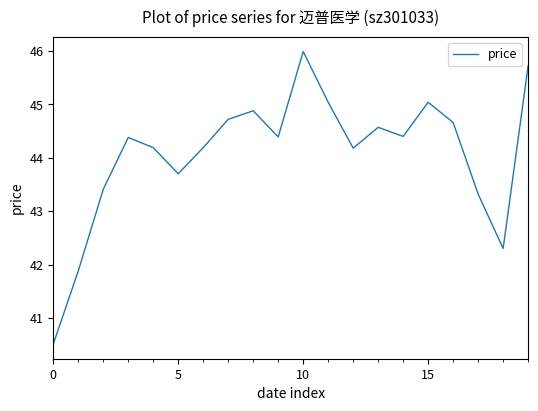

What is the maximum value shown in the chart?

46.0